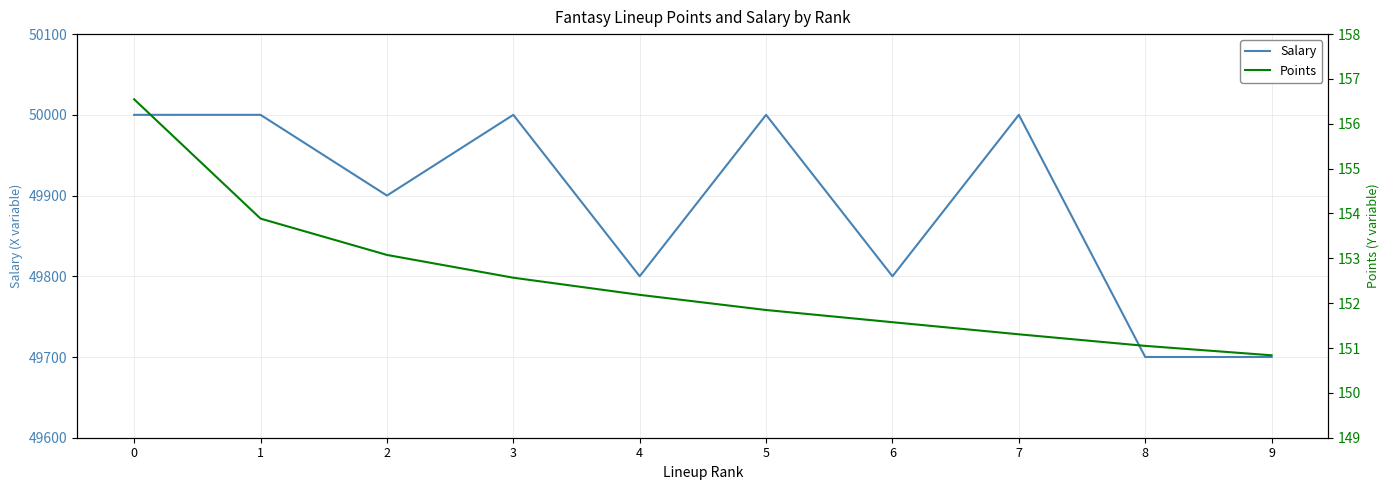

What are all the series names shown in the legend?

Salary, Points